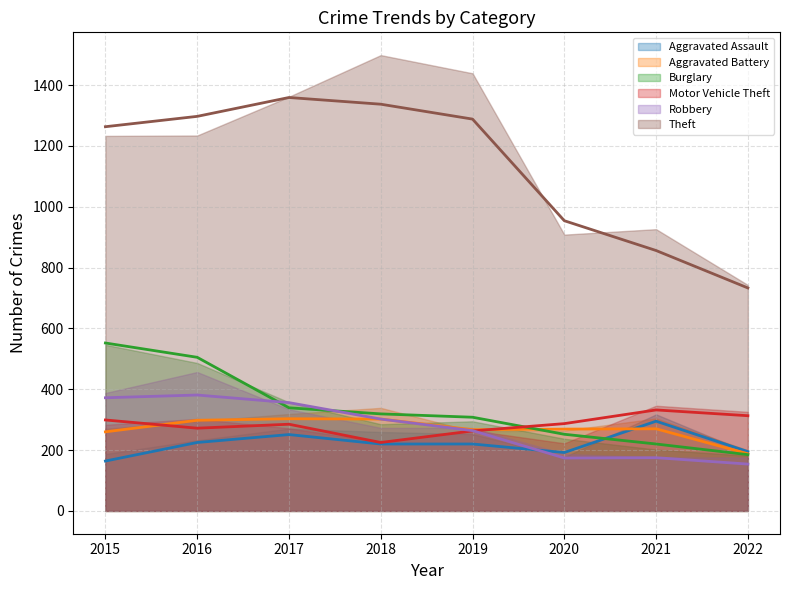

Is the value of Theft at 2016 greater than the value of Motor Vehicle Theft at 2018?

Yes